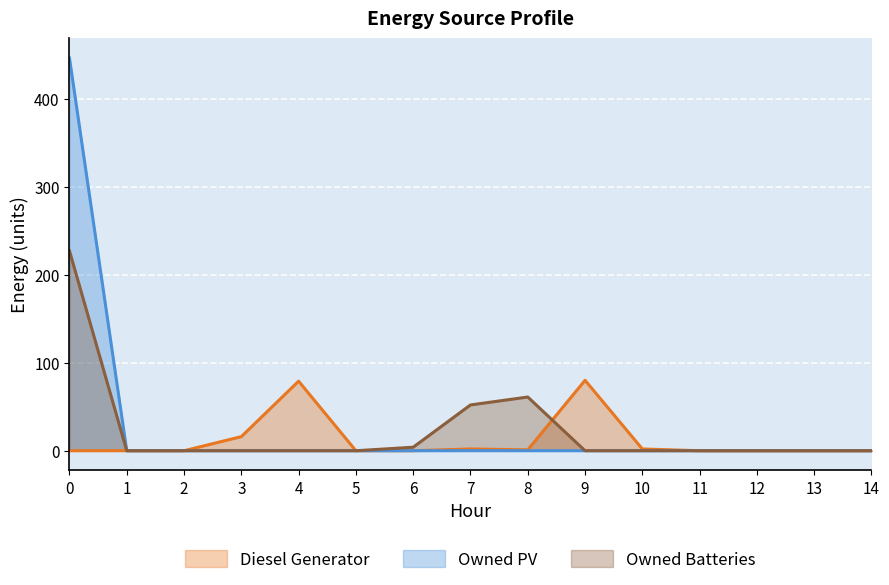

Which series changed the most between 11 and 14?

Diesel Generator